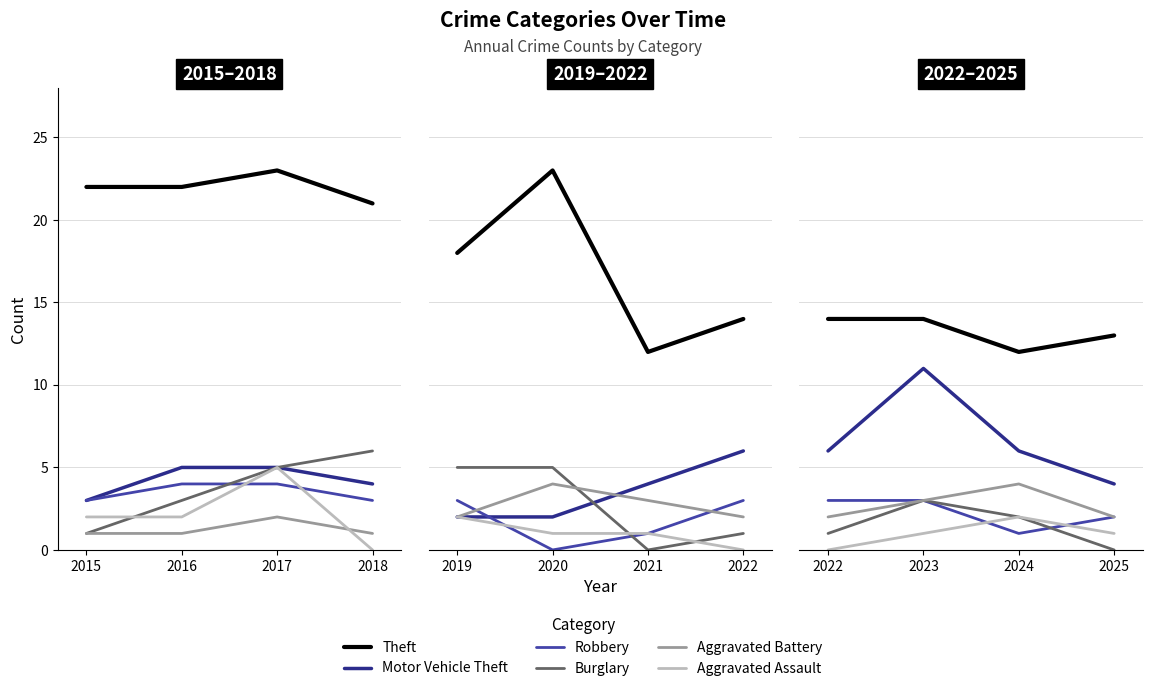

True or false: Theft and Aggravated Battery intersect in this chart.

False